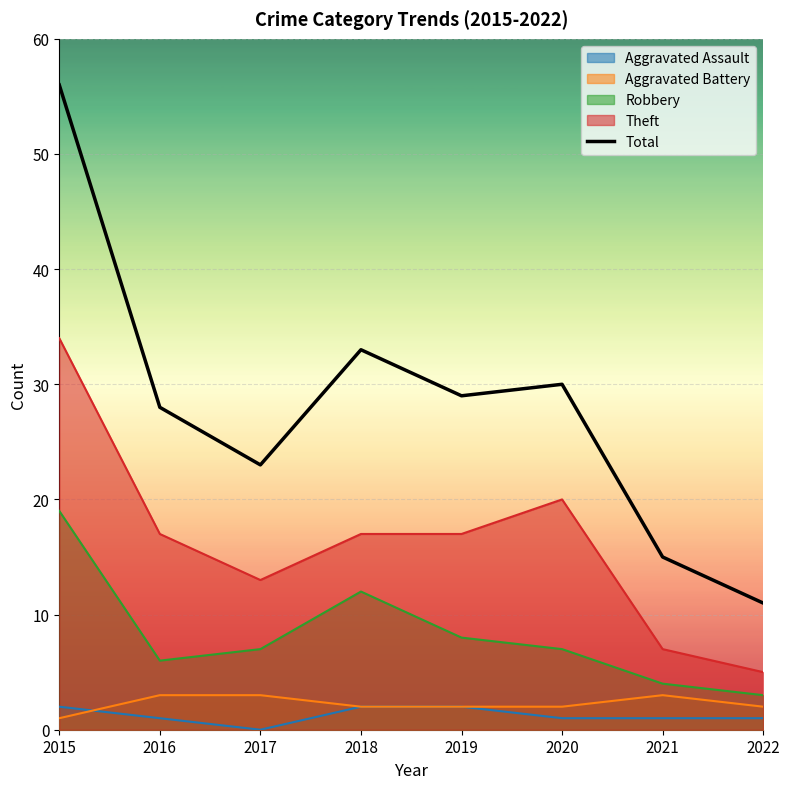

What is the greatest value displayed?

56